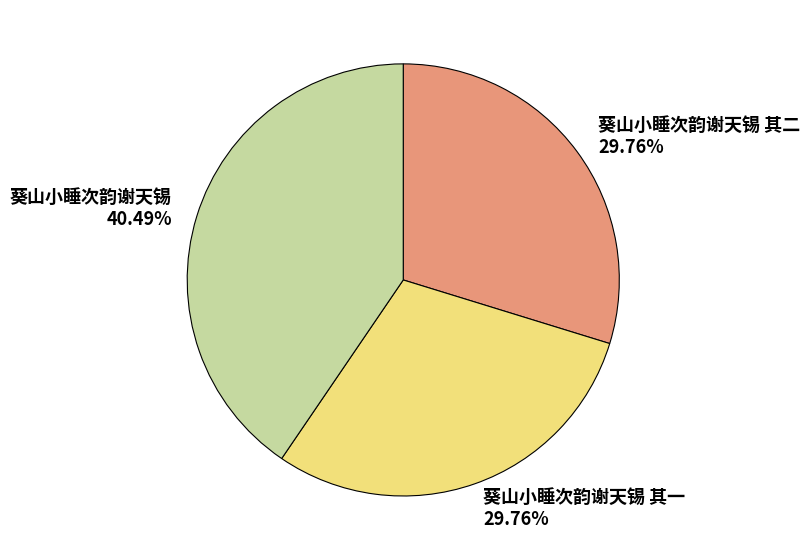

Which slice is the largest?

葵山小睡次韵谢天锡